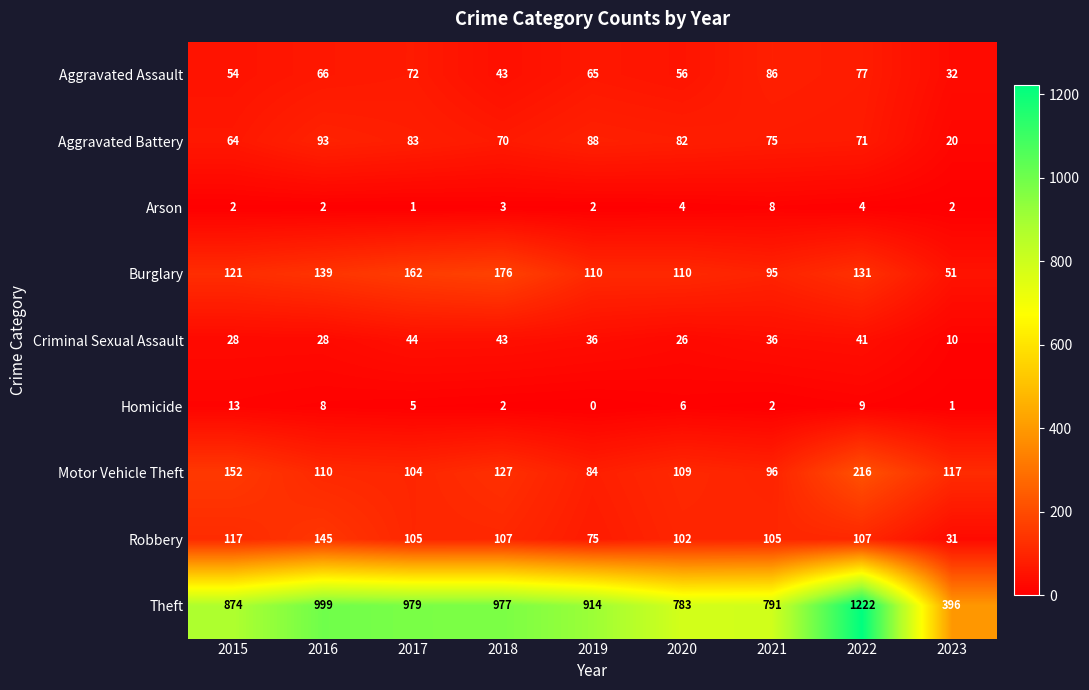

What is the difference between the second highest and second lowest values in the Homicide series?

8